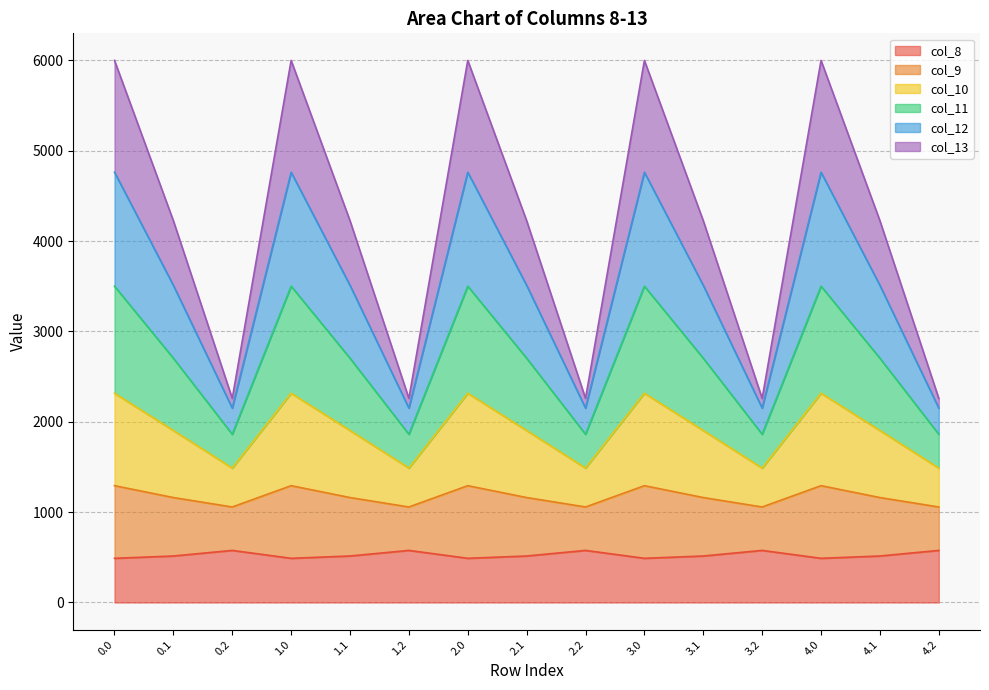

What position from the left is 2.1?

8